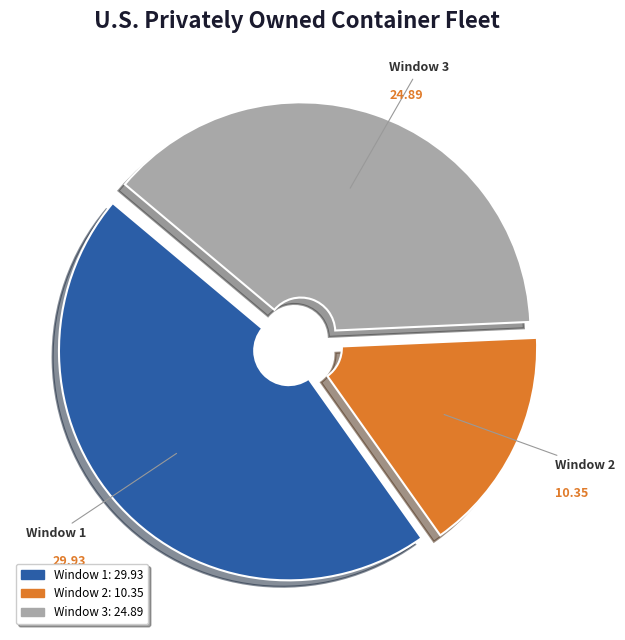

Is Window 2 the majority of the pie?

No